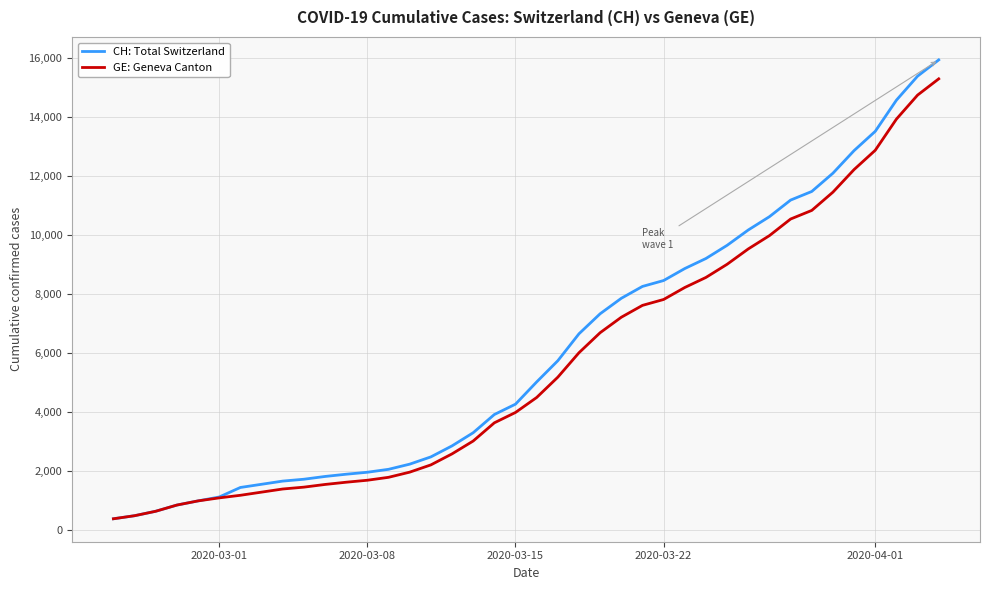

What is the maximum value shown in the chart?

15926